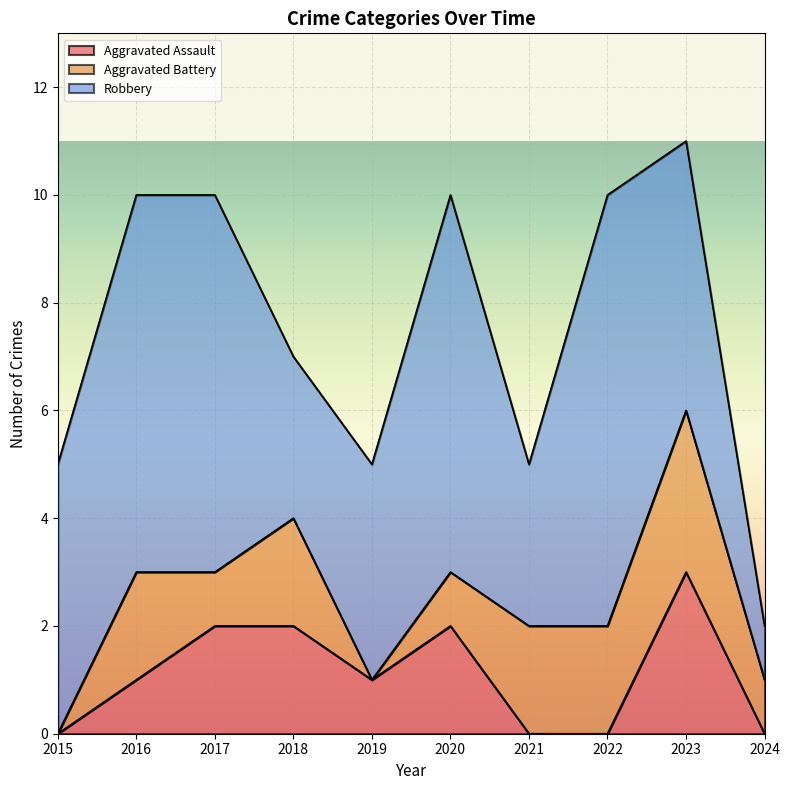

Count the Aggravated Assault values in the range 0 to 2.

9